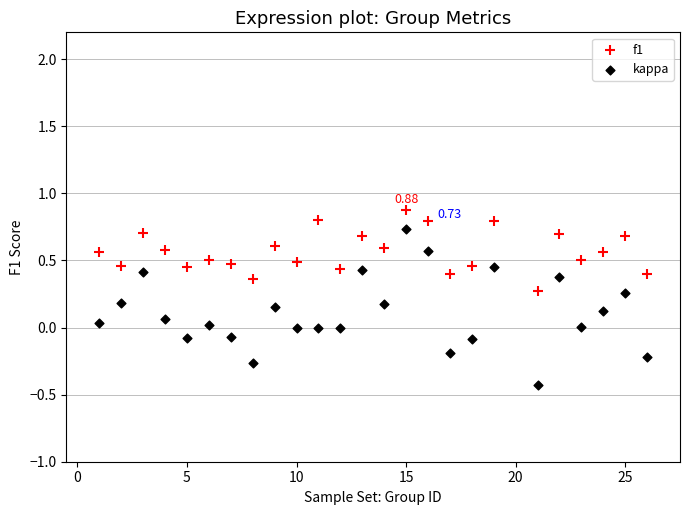

Which series reaches the maximum Y coordinate?

f1